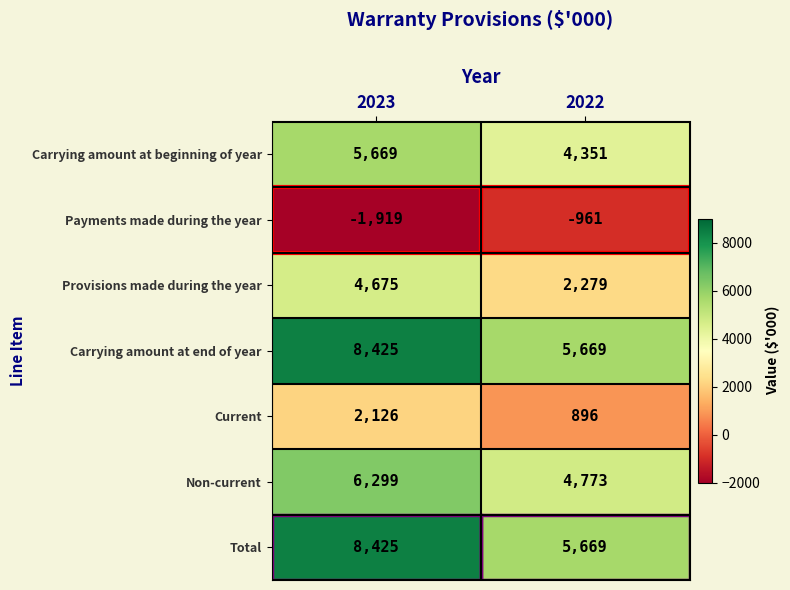

Is the value of Provisions made during the year at 2022 greater than the value of Total at 2022?

No